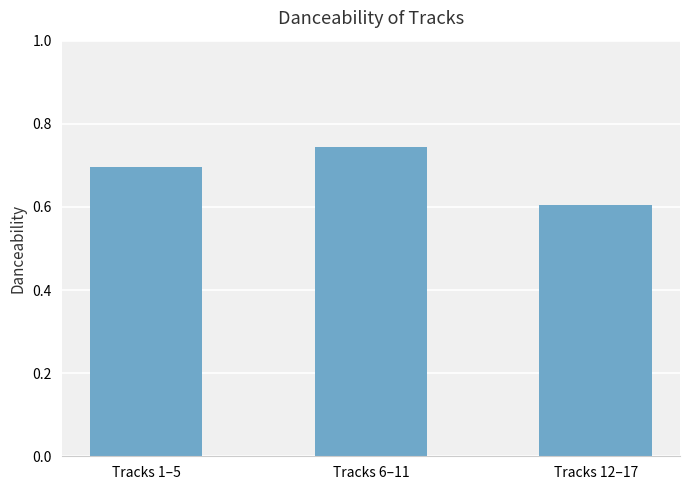

How many bars are there in total?

3